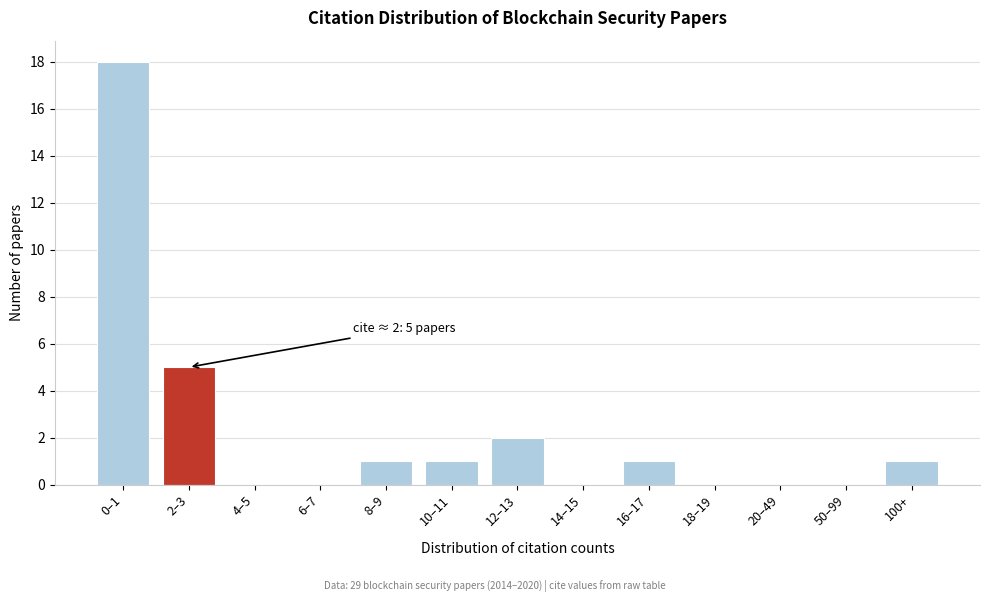

Reading left to right, extract all data points from this chart.

0–1=18	2–3=5	4–5=0	6–7=0	8–9=1	10–11=1	12–13=2	14–15=0	16–17=1	18–19=0	20–49=0	50–99=0	100+=1